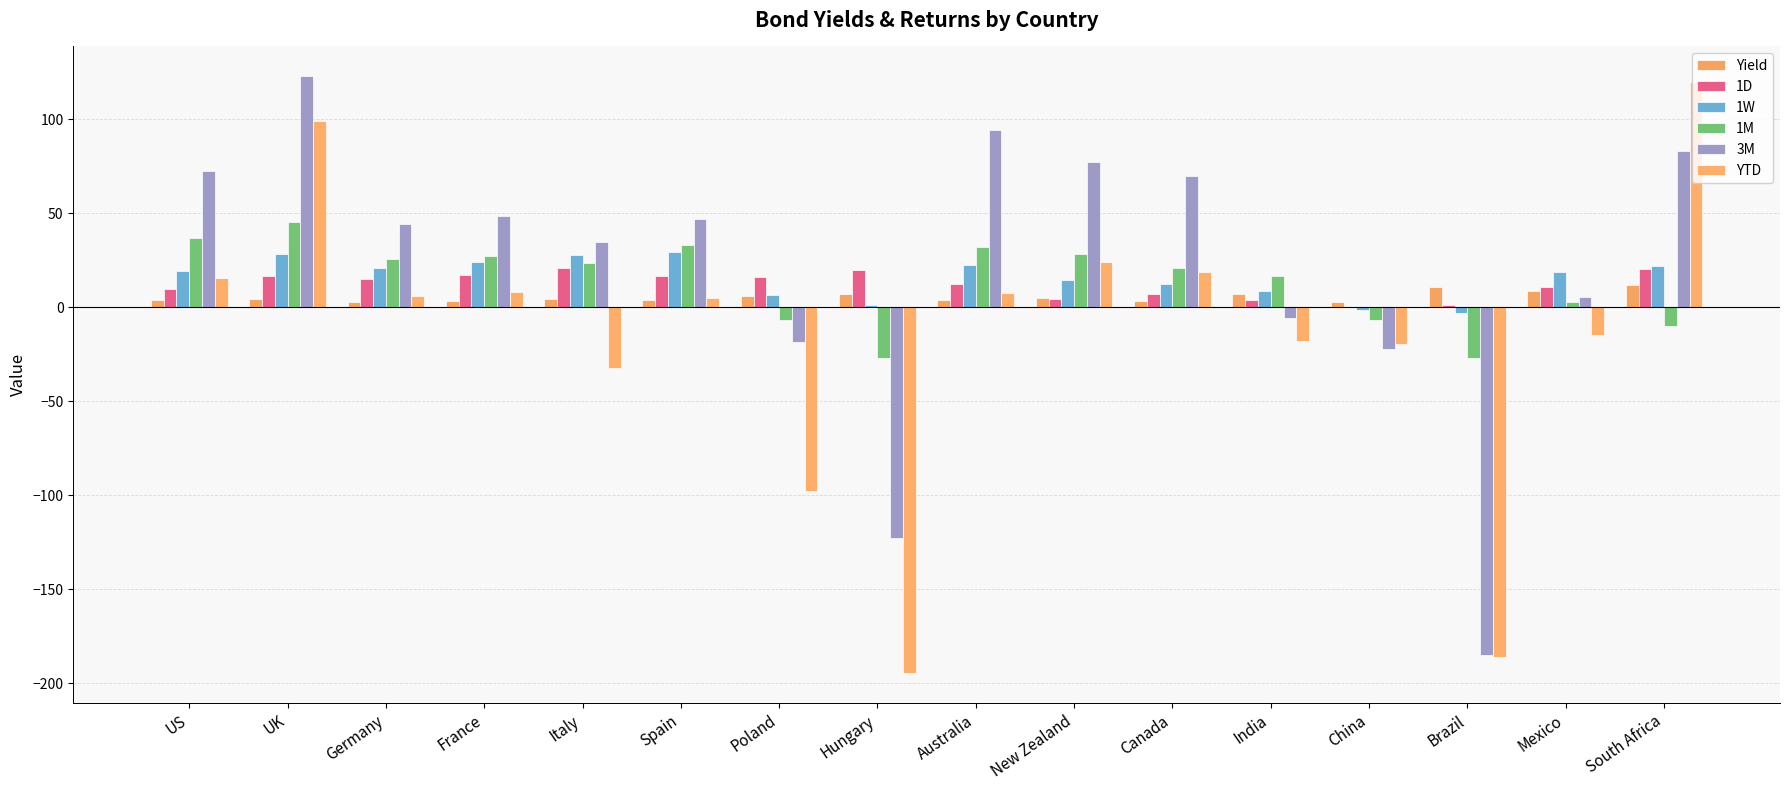

What is the value of the 1D bar at the 9th from the left?

12.2